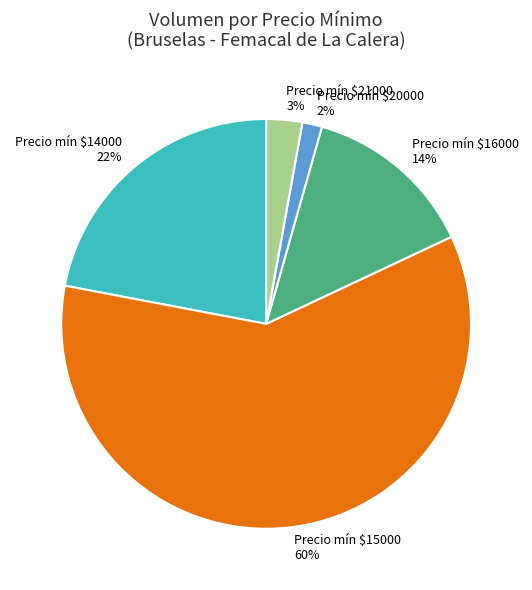

To the nearest percent, what is the average slice percentage?

20%